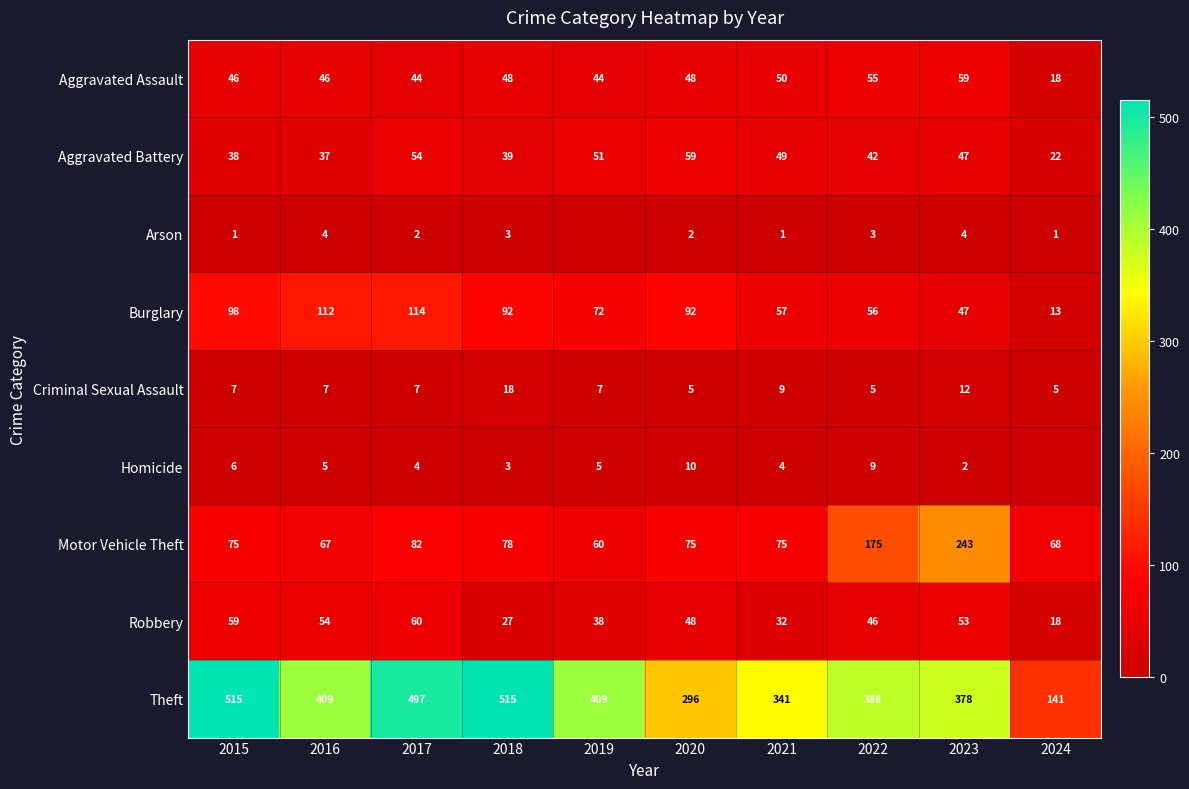

What is the minimum value for Criminal Sexual Assault?

5